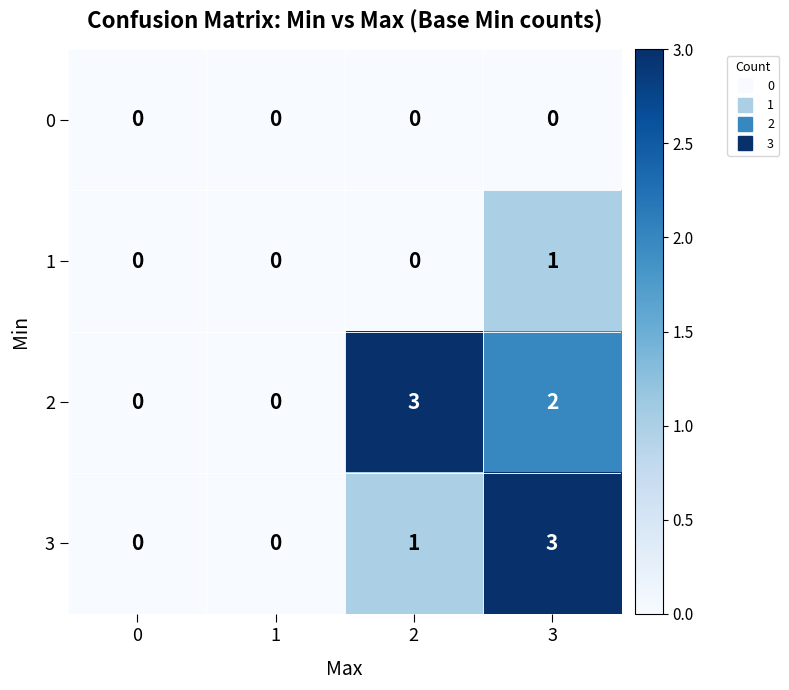

Rank the series by their average value, from lowest to highest.

0, 1, 3, 2